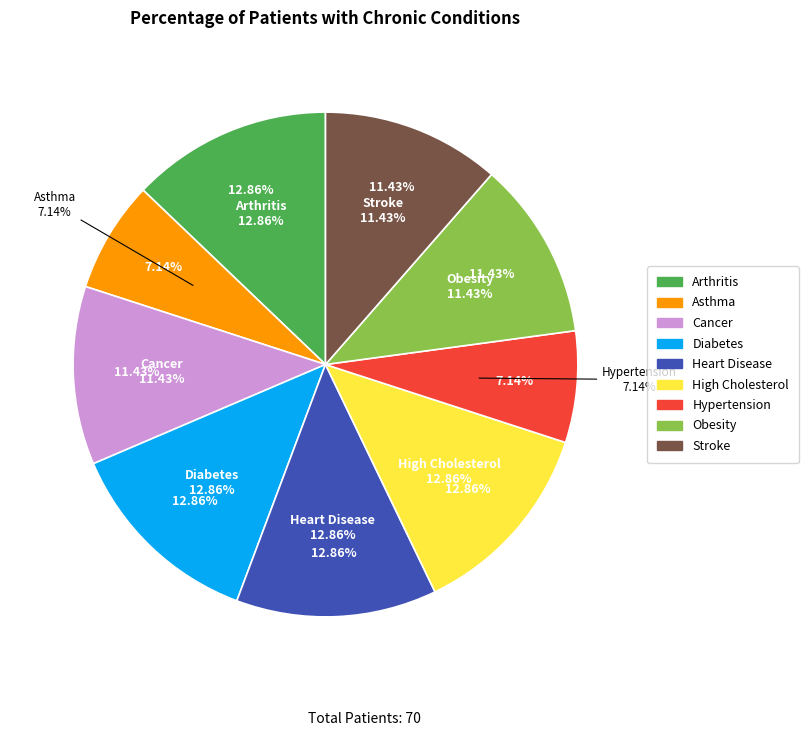

What percentage do High Cholesterol and Obesity together represent?

24.3%